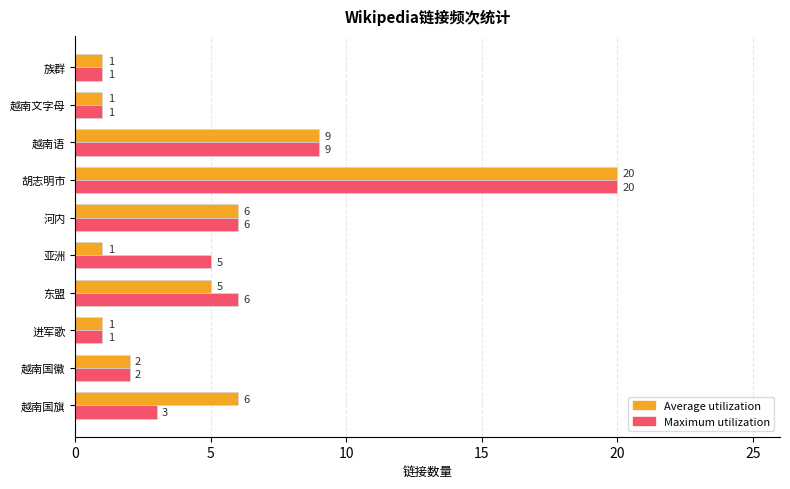

What is the spread (max minus min) of values at 越南国旗?

3